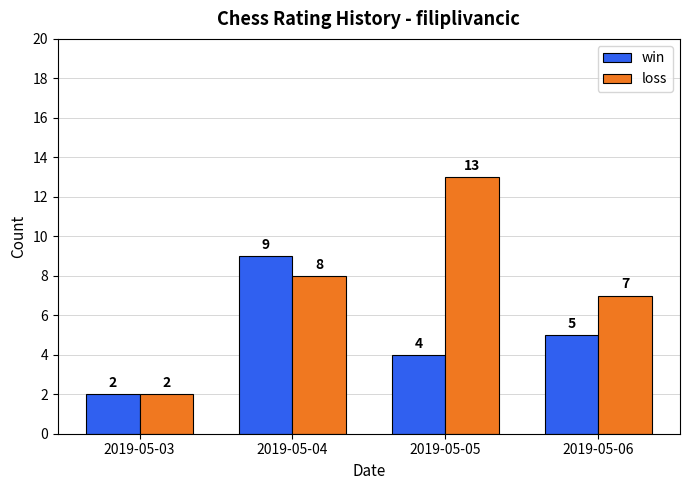

Where does the win series first go above 5?

2019-05-04